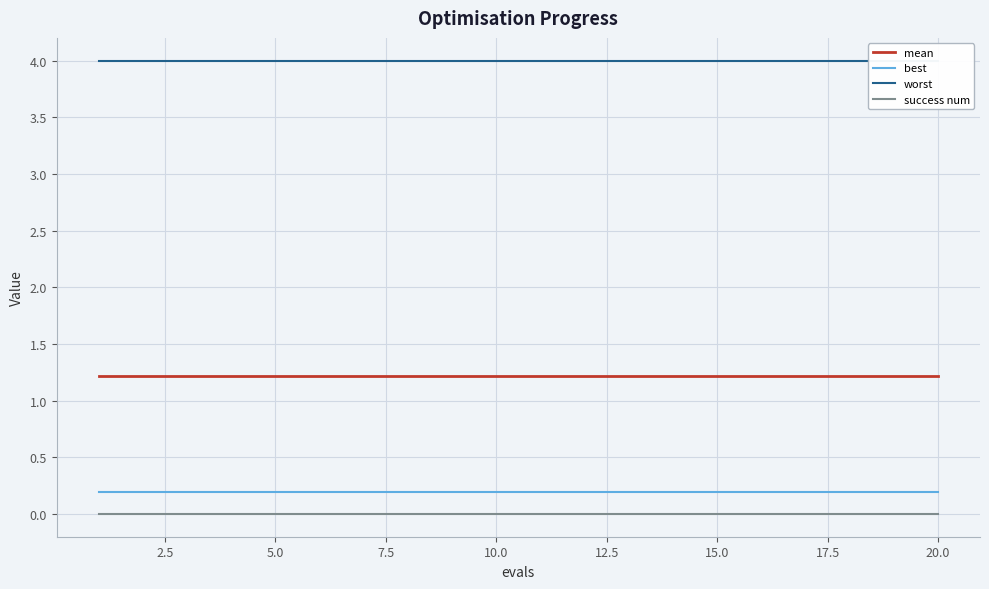

List the series in order of their peak value, highest first.

worst, mean, best, success num